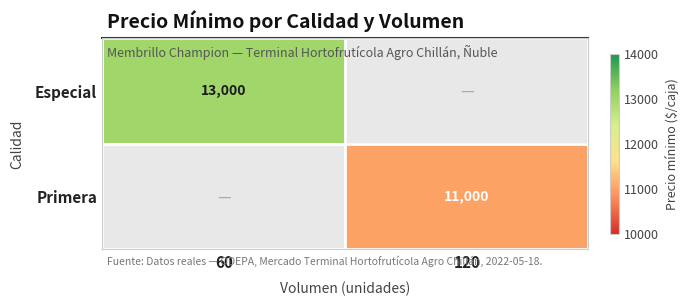

What is the difference between the highest and lowest values at 60?

13000